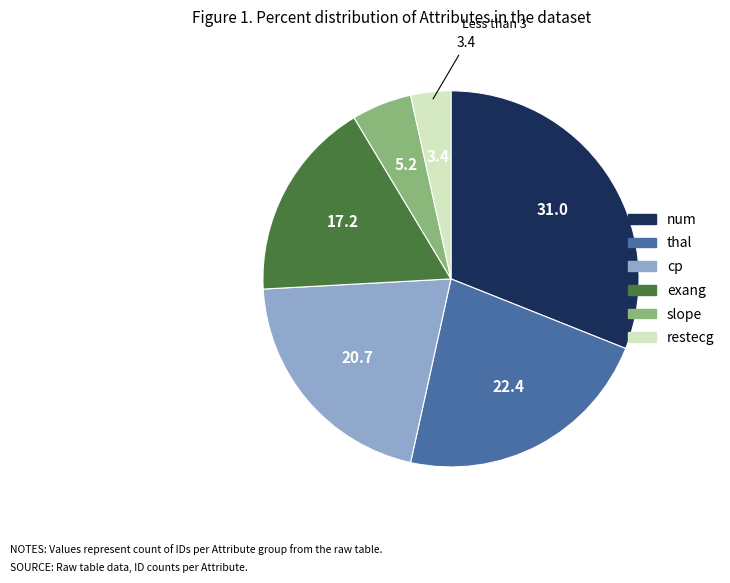

Rank the categories by value from highest to lowest.

num, thal, cp, exang, slope, restecg